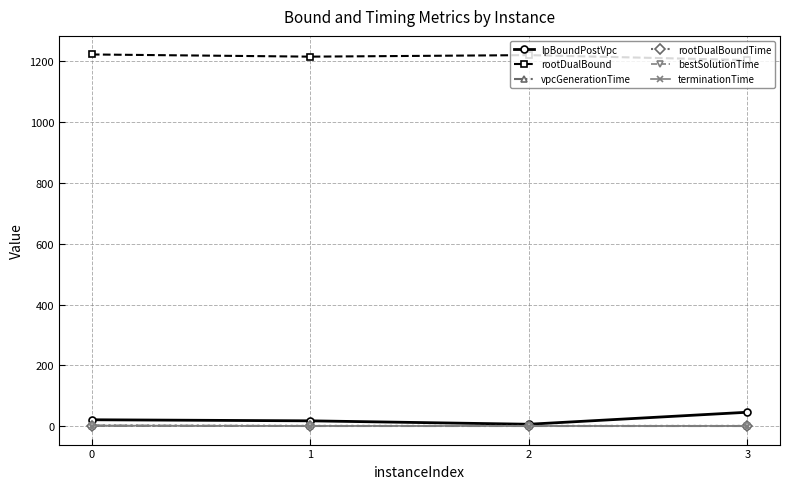

What is the difference between the maximum and minimum values in the bestSolutionTime series?

1.0